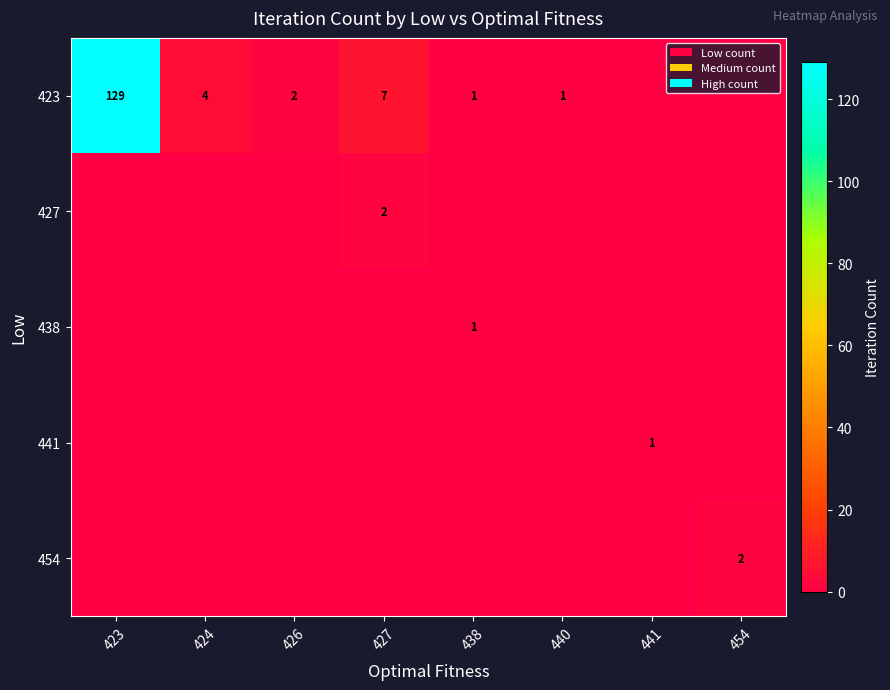

The value of 423 at 440 is 1. True or false?

True